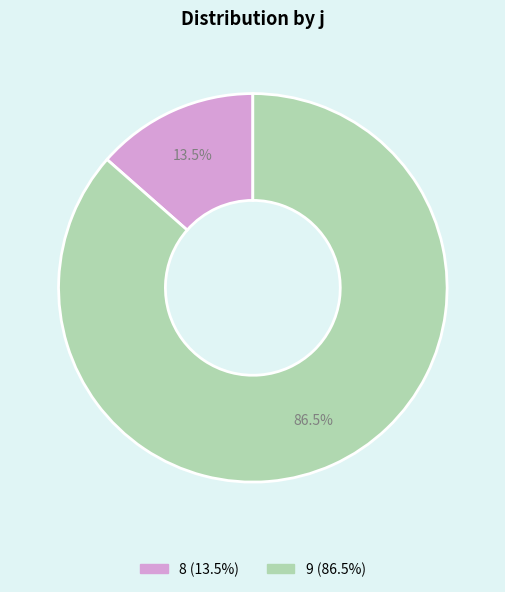

Which category has the biggest portion of the pie?

9